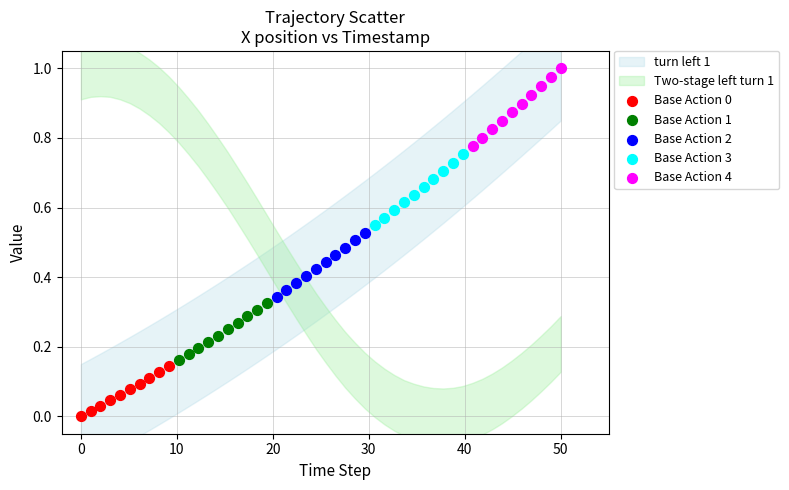

Which series reaches the maximum Y coordinate?

Base Action 4